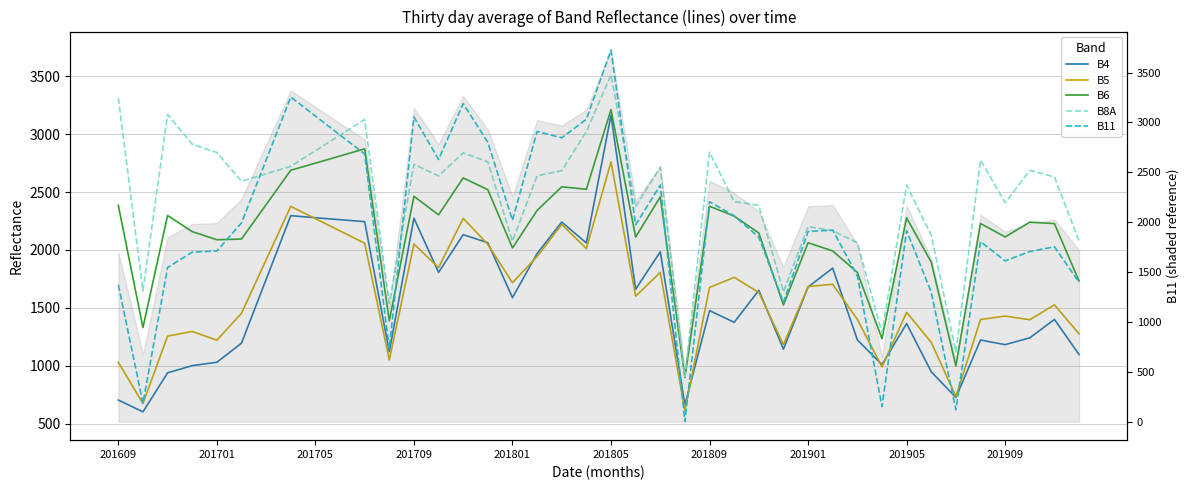

Which series ends up on top after the final intersection of B5 and B4?

B5